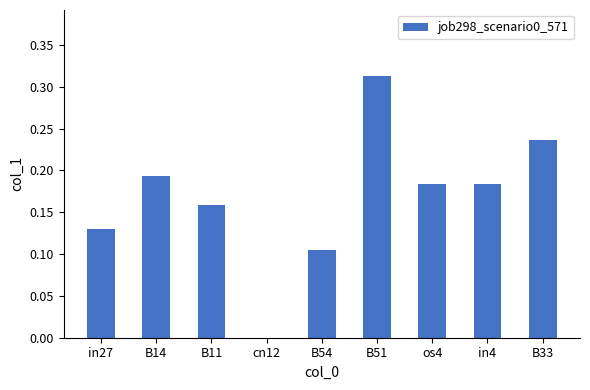

What is the sum of all values?

1.5